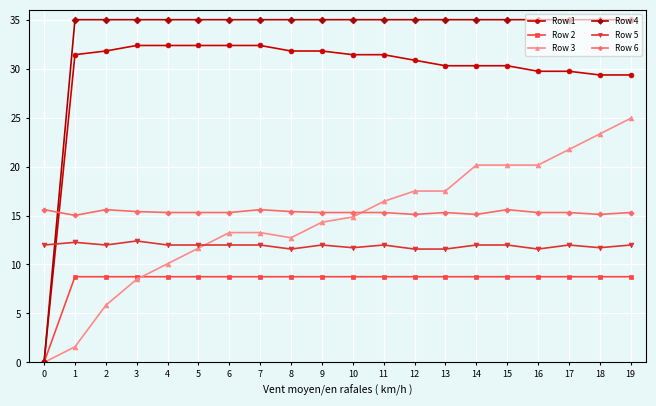

At which category does Row 3 reach its first local valley?

8